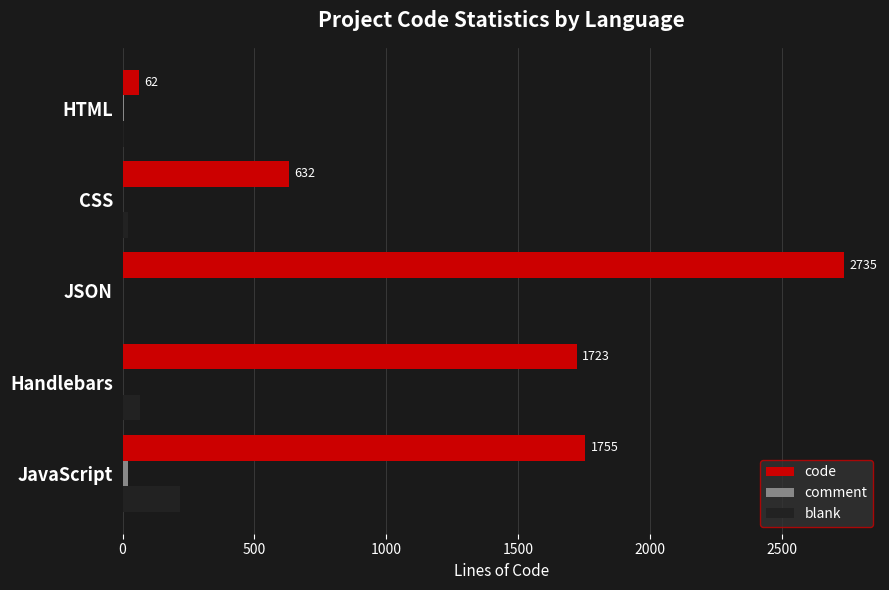

Which label corresponds to the largest value in the chart?

JSON